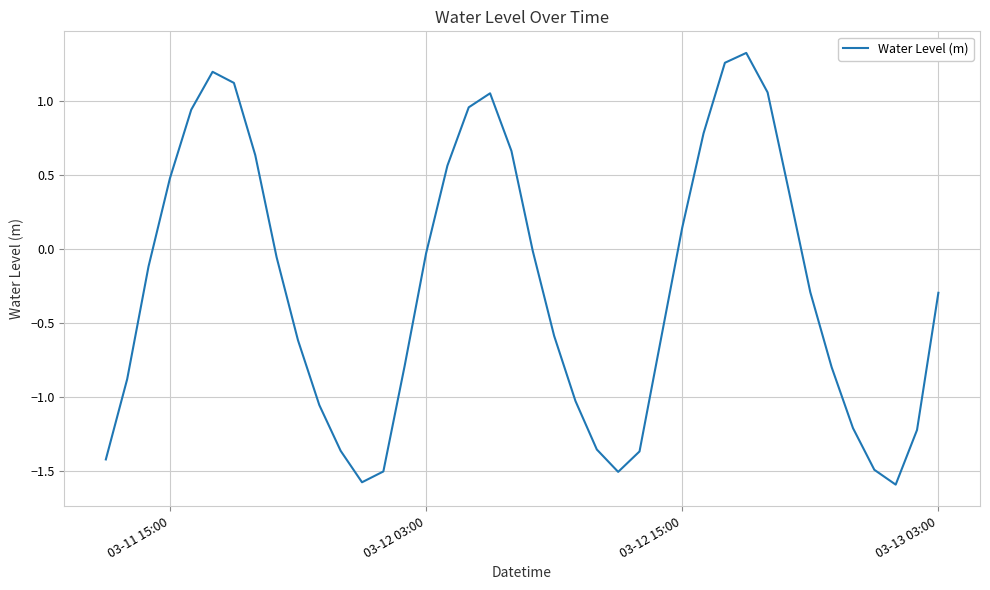

What is the difference between the maximum and minimum values?

2.9